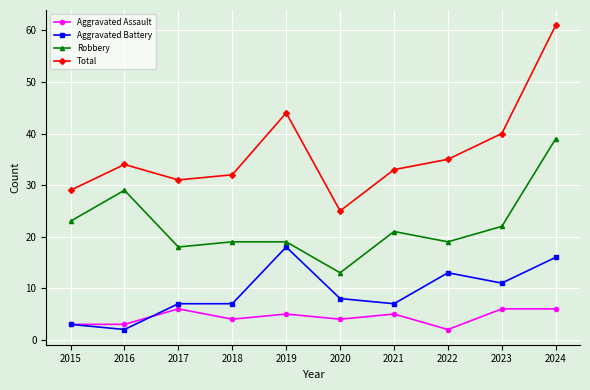

Is this an area chart (filled region under the line)?

No